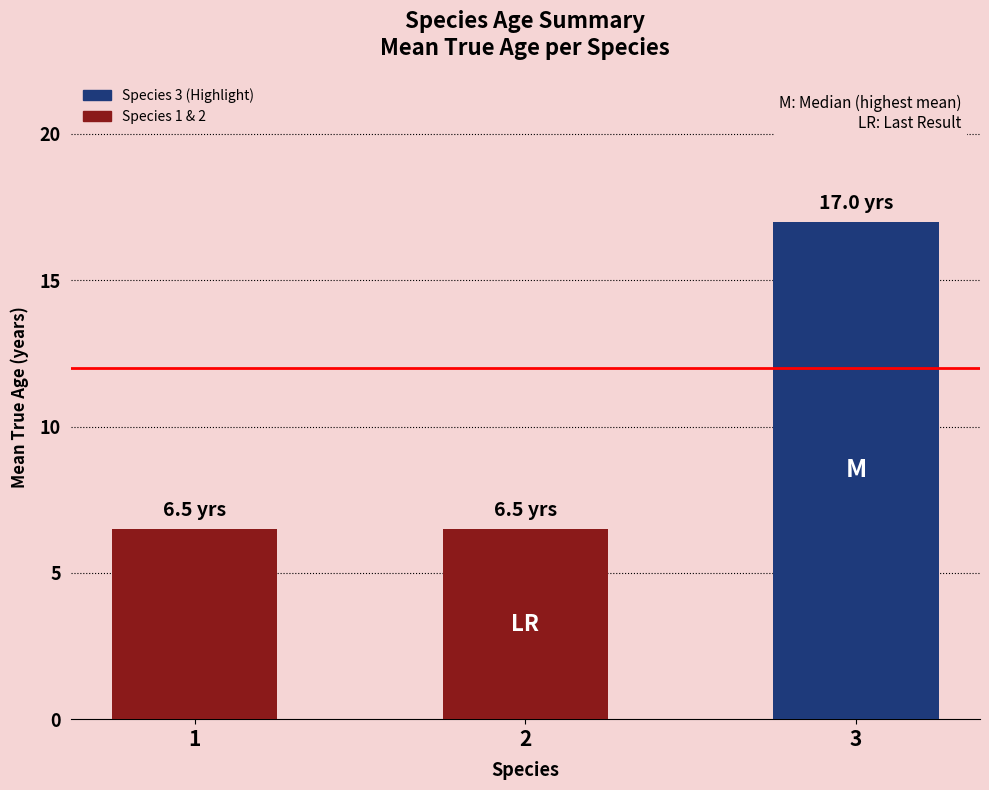

Where is True_age nearest to the value 11?

Species 1